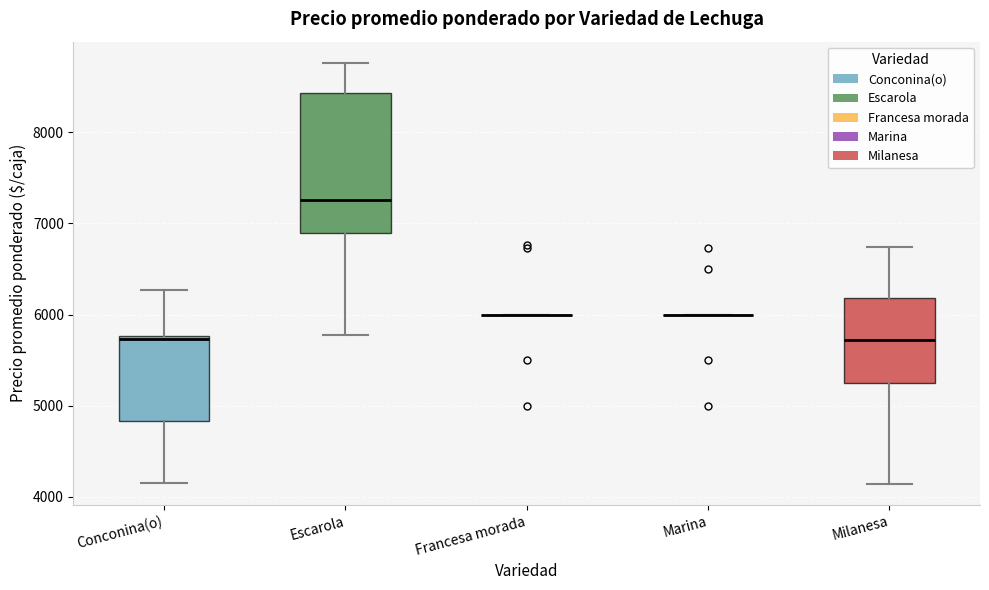

Reading left to right, transcribe this box plot: for each box, give where its median line is, the range the box spans, and where its two whiskers end, as read against the y-axis. The values are not printed on the chart, so give them approximately, as read against the axis.

Conconina(o): median 5700, box 4800 to 5800, whiskers 4200 to 6300
Escarola: median 7300, box 6900 to 8400, whiskers 5800 to 8800
Francesa morada: box collapsed to a line at 6000, whiskers 6000 to 6000
Marina: box collapsed to a line at 6000, whiskers 6000 to 6000
Milanesa: median 5700, box 5300 to 6200, whiskers 4100 to 6700